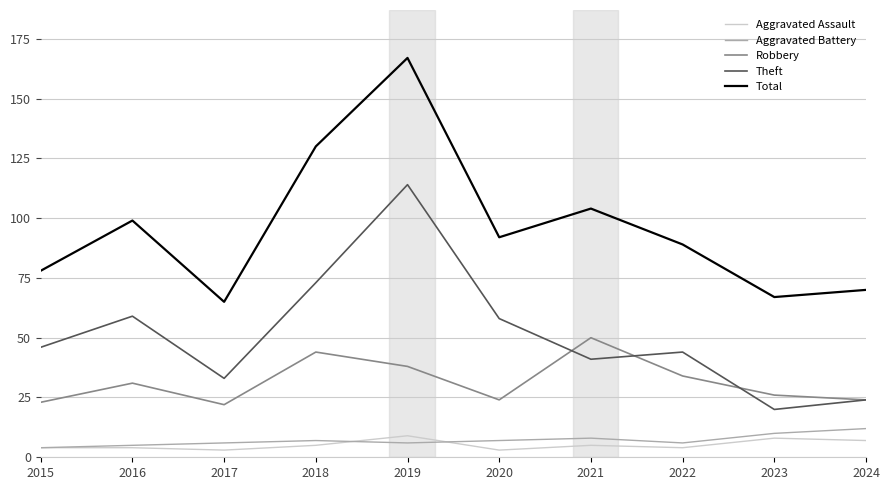

What is the lowest value of the Total series?

65